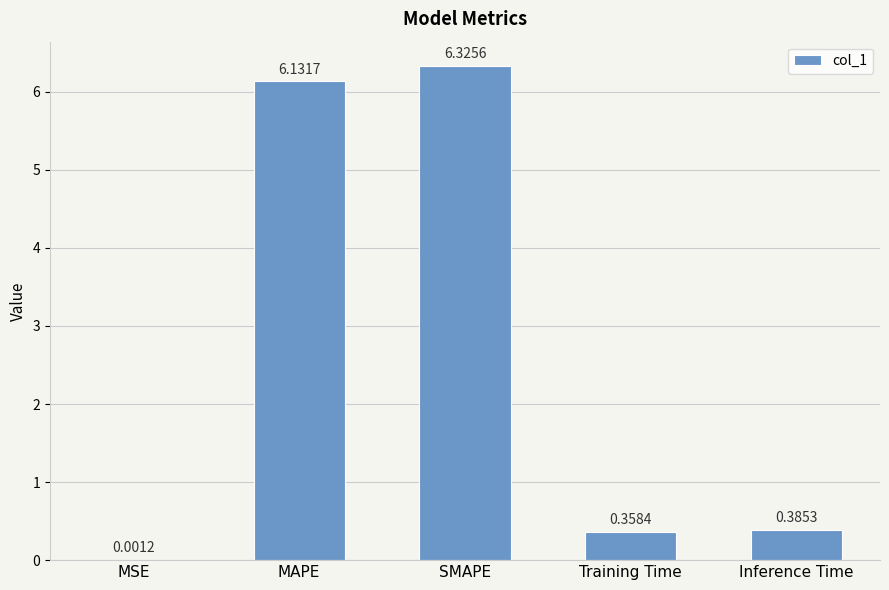

At which label is the value closest to 3?

Inference Time